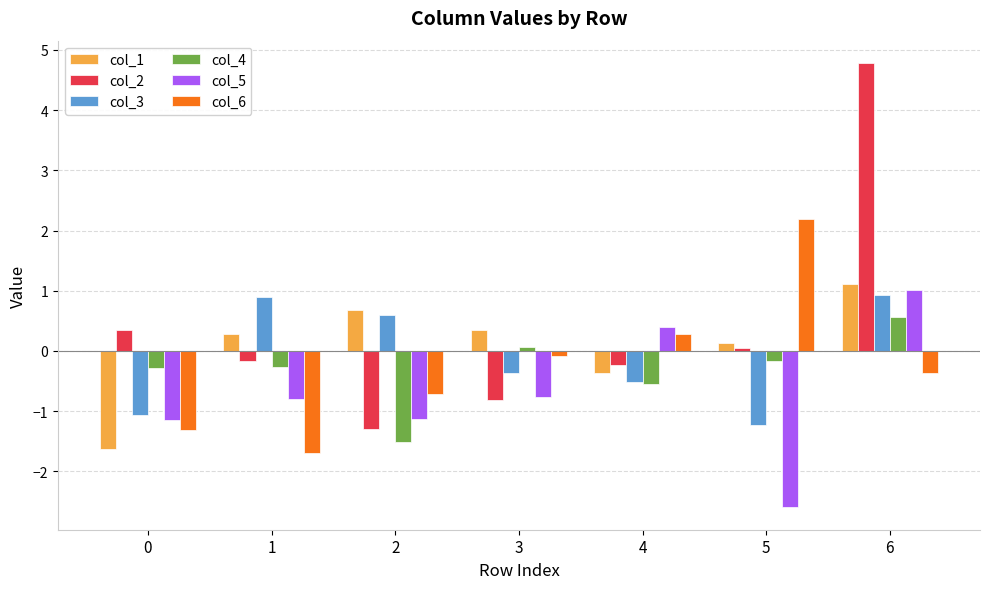

Rank the series by their maximum value, from lowest to highest.

col_4, col_3, col_5, col_1, col_6, col_2